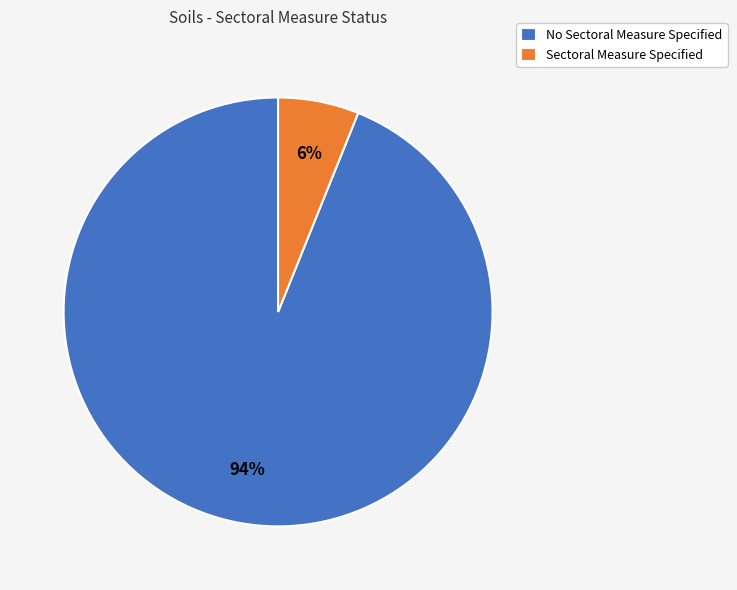

Which category has the smallest portion of the pie?

Sectoral Measure Specified